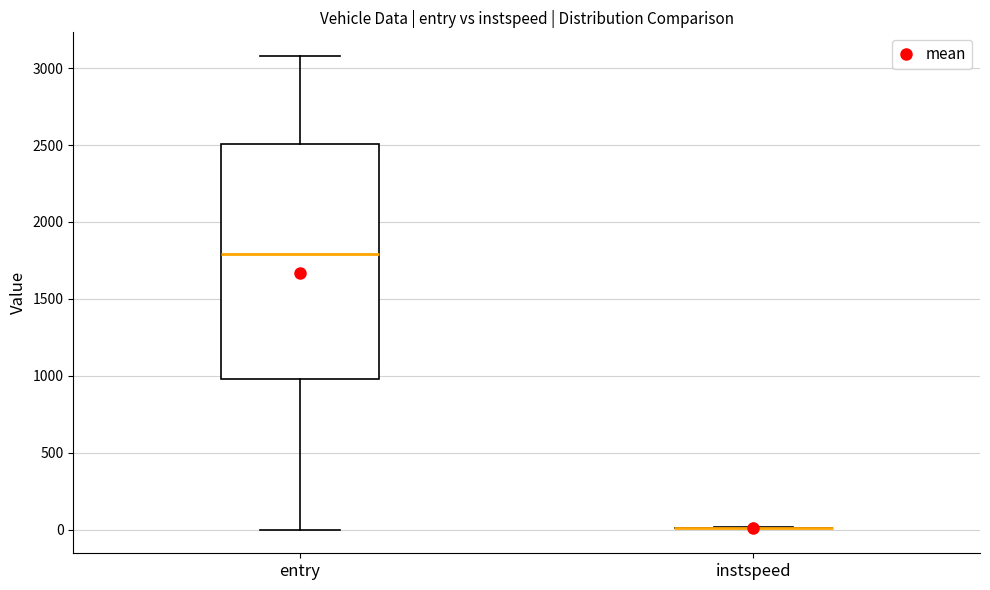

Reading left to right, read every box against the y-axis: the position of its median line, the range the box covers, and the ends of its whiskers. The values are not printed on the chart, so give them approximately, as read against the axis.

entry: median 1800, box 1000 to 2500, whiskers 0 to 3100
instspeed: box collapsed to a line at 0, whiskers 0 to 0